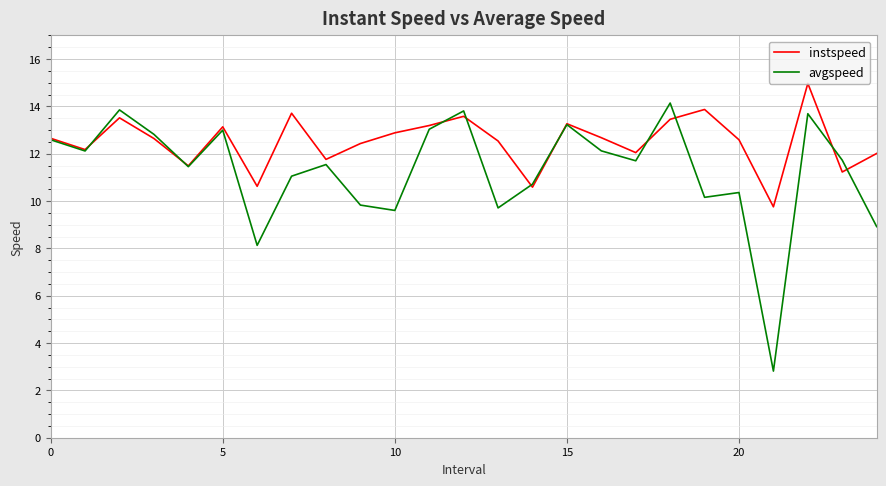

Rank the series by their maximum value, from highest to lowest.

instspeed, avgspeed